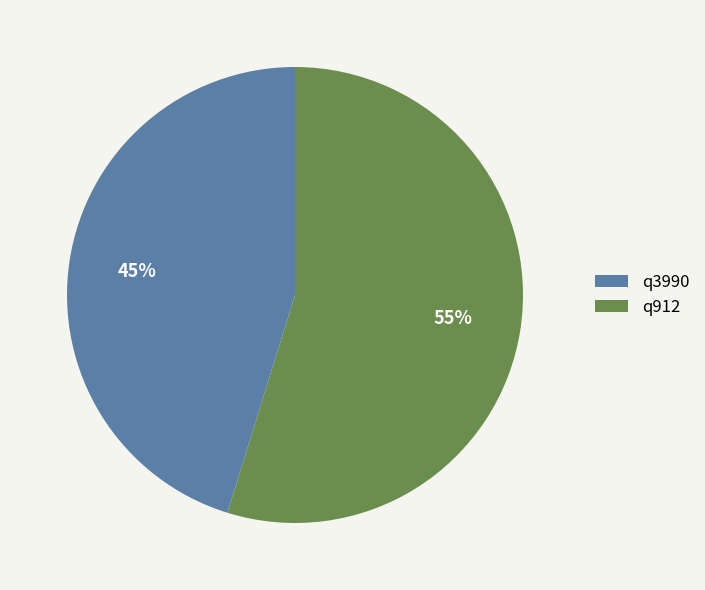

To the nearest percent, what is the average slice percentage?

50%